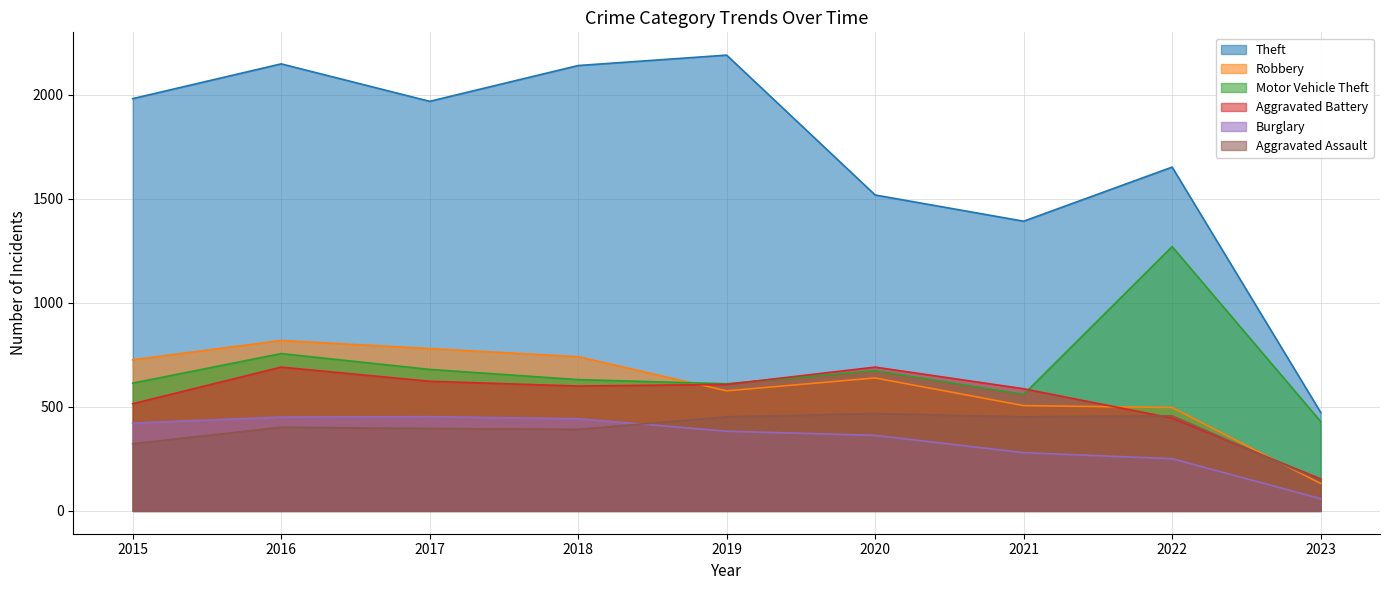

True or false: Burglary and Theft intersect in this chart.

False